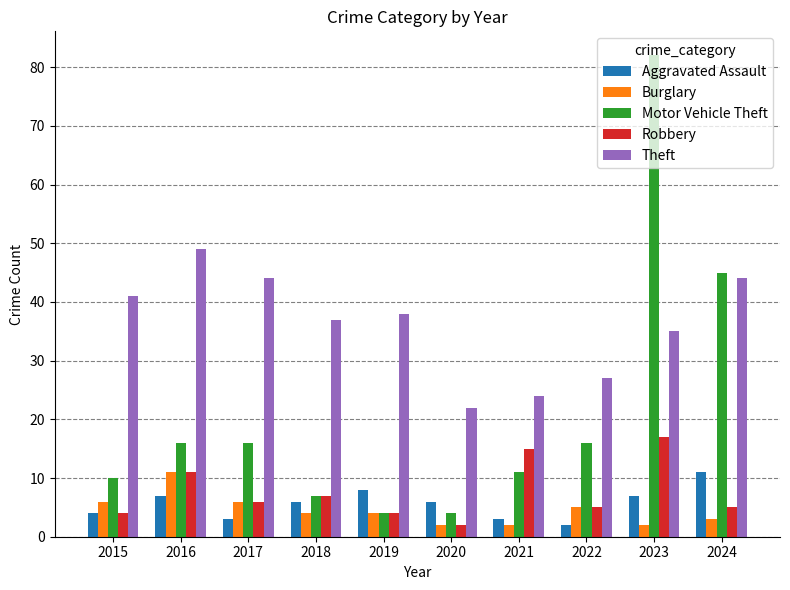

What is the spread (max minus min) of values at 2021?

22